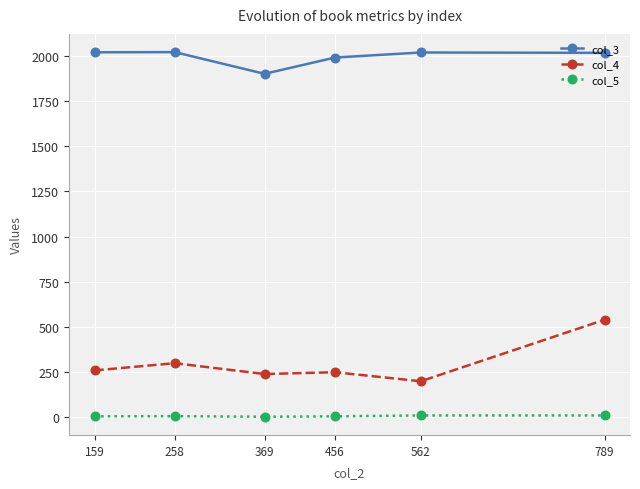

Which series has the largest total across all categories?

col_3